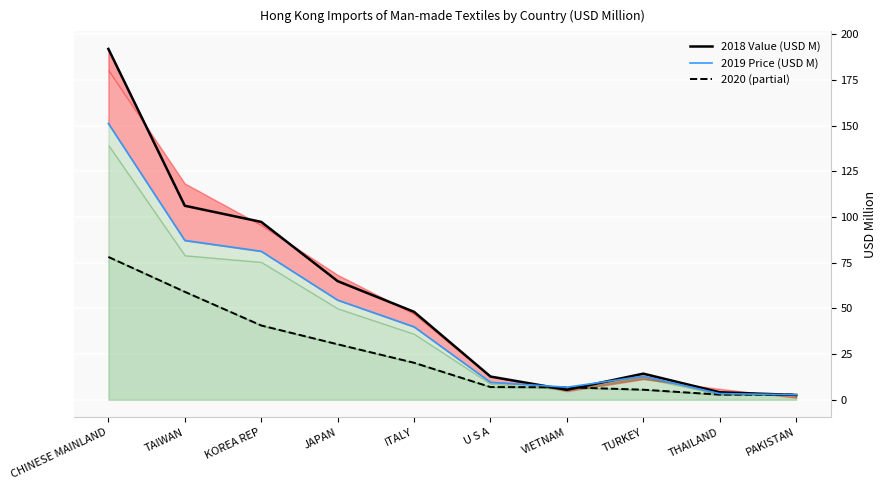

At which category does 2019 Price (USD M) reach its first local peak?

TURKEY